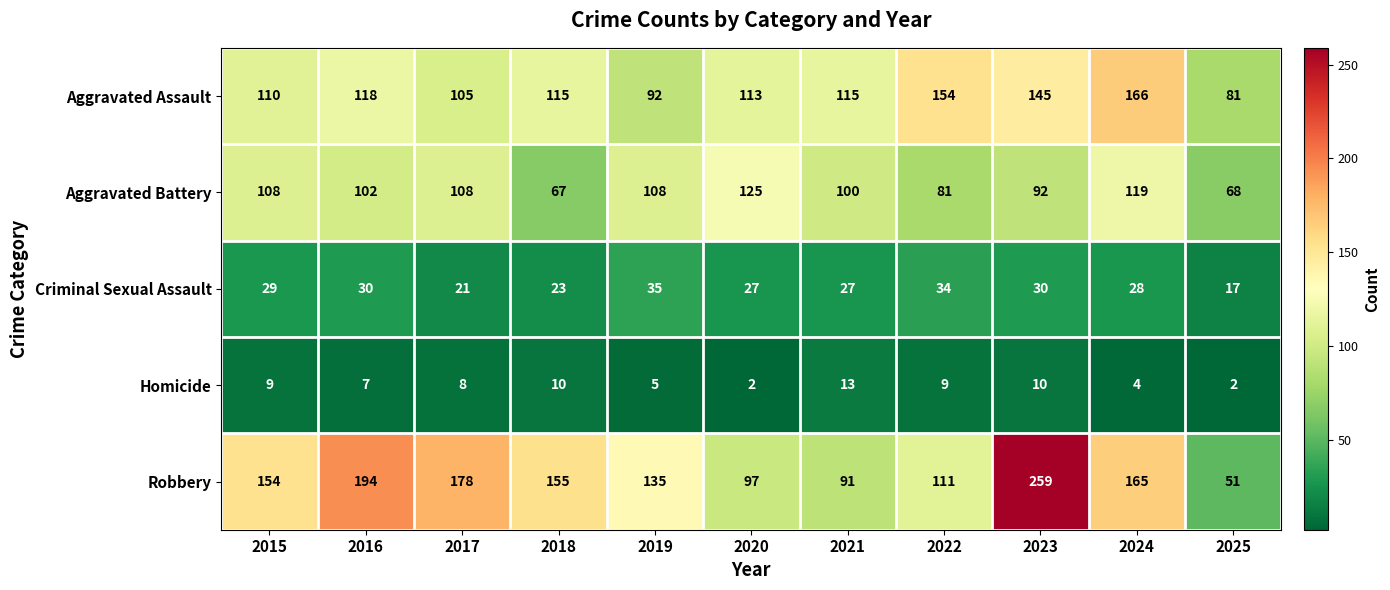

Between 2020 and 2025, which series saw the biggest shift?

Aggravated Battery